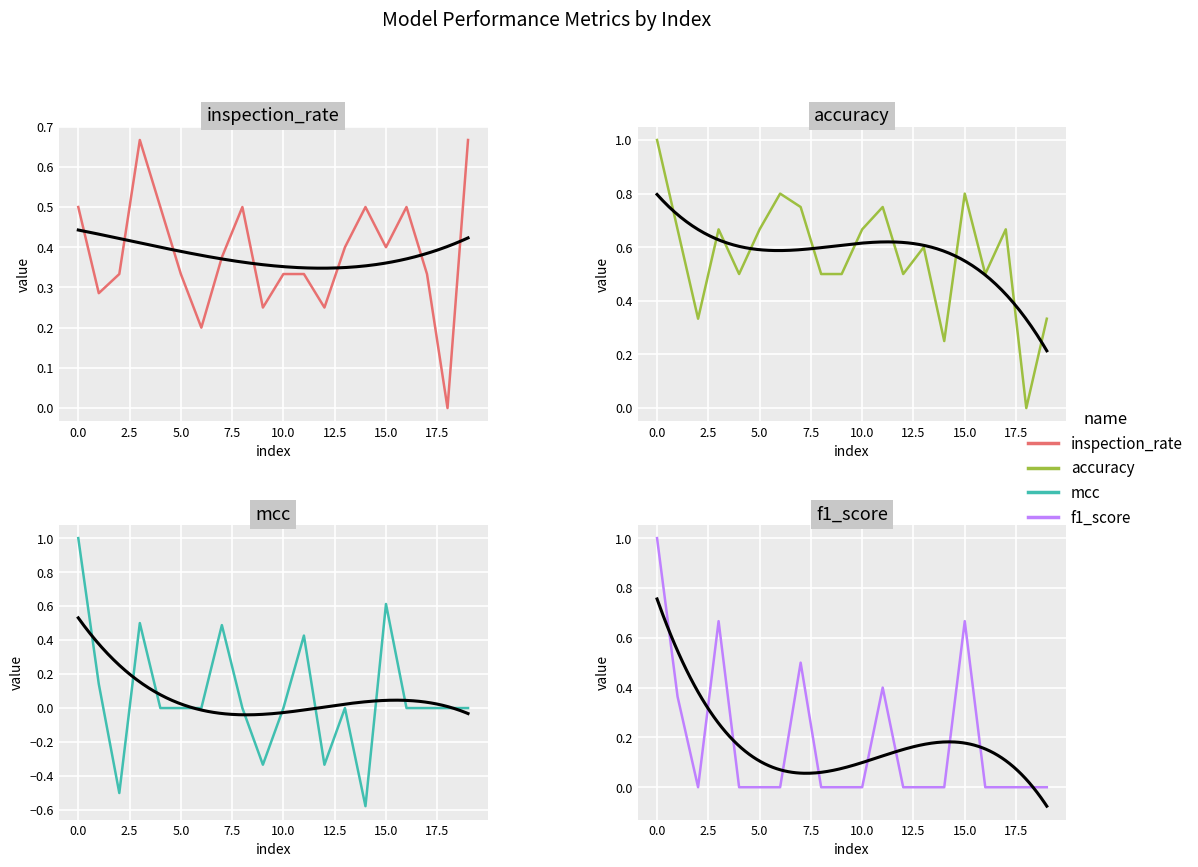

Where is inspection_rate nearest to the value 0?

18